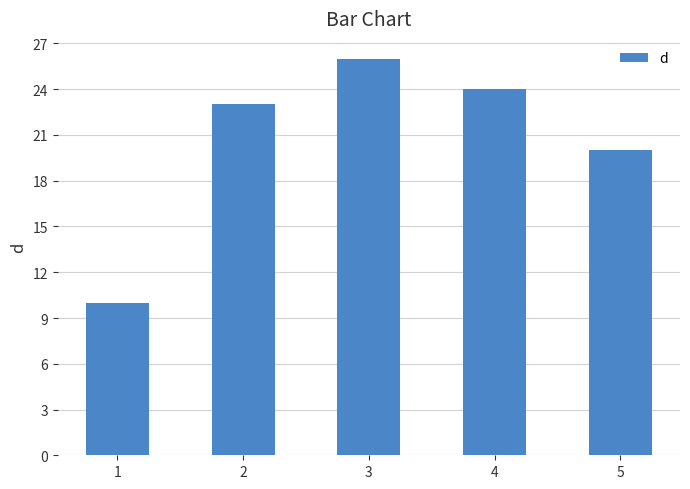

What is the difference between the maximum and minimum values?

16